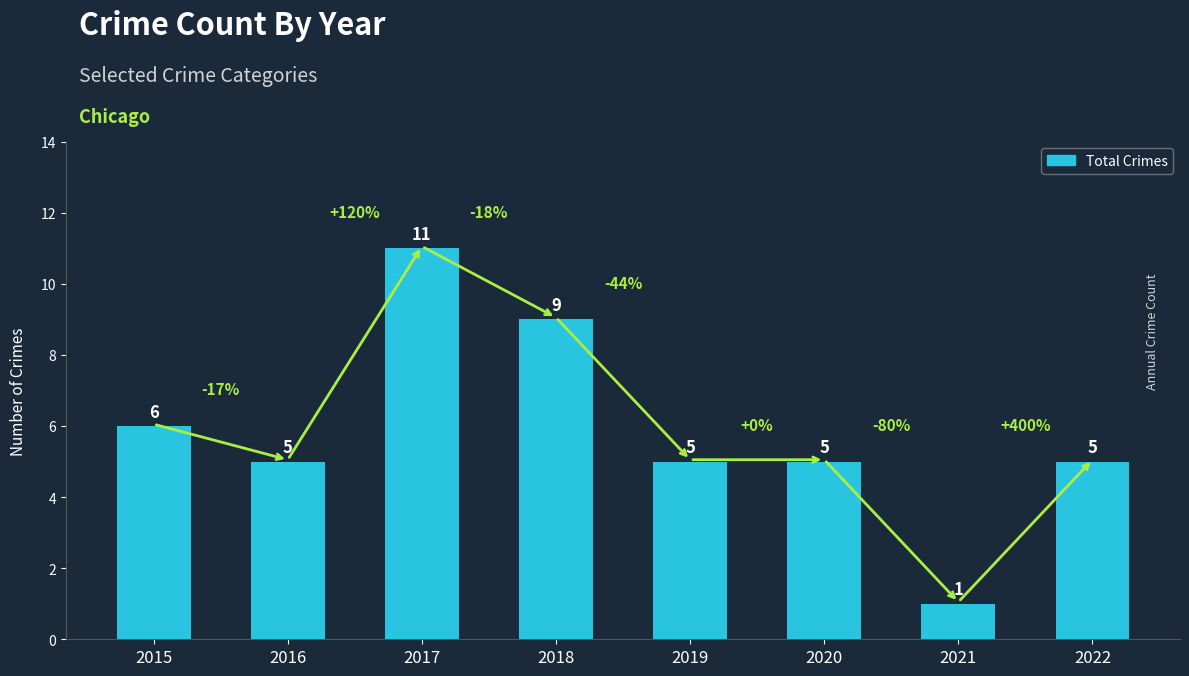

True or false: the data shows 11 at 2017.

True